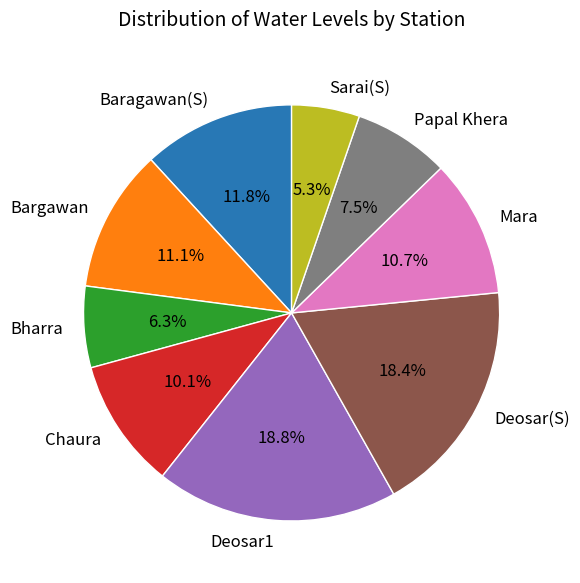

How many segments does this pie chart have?

9